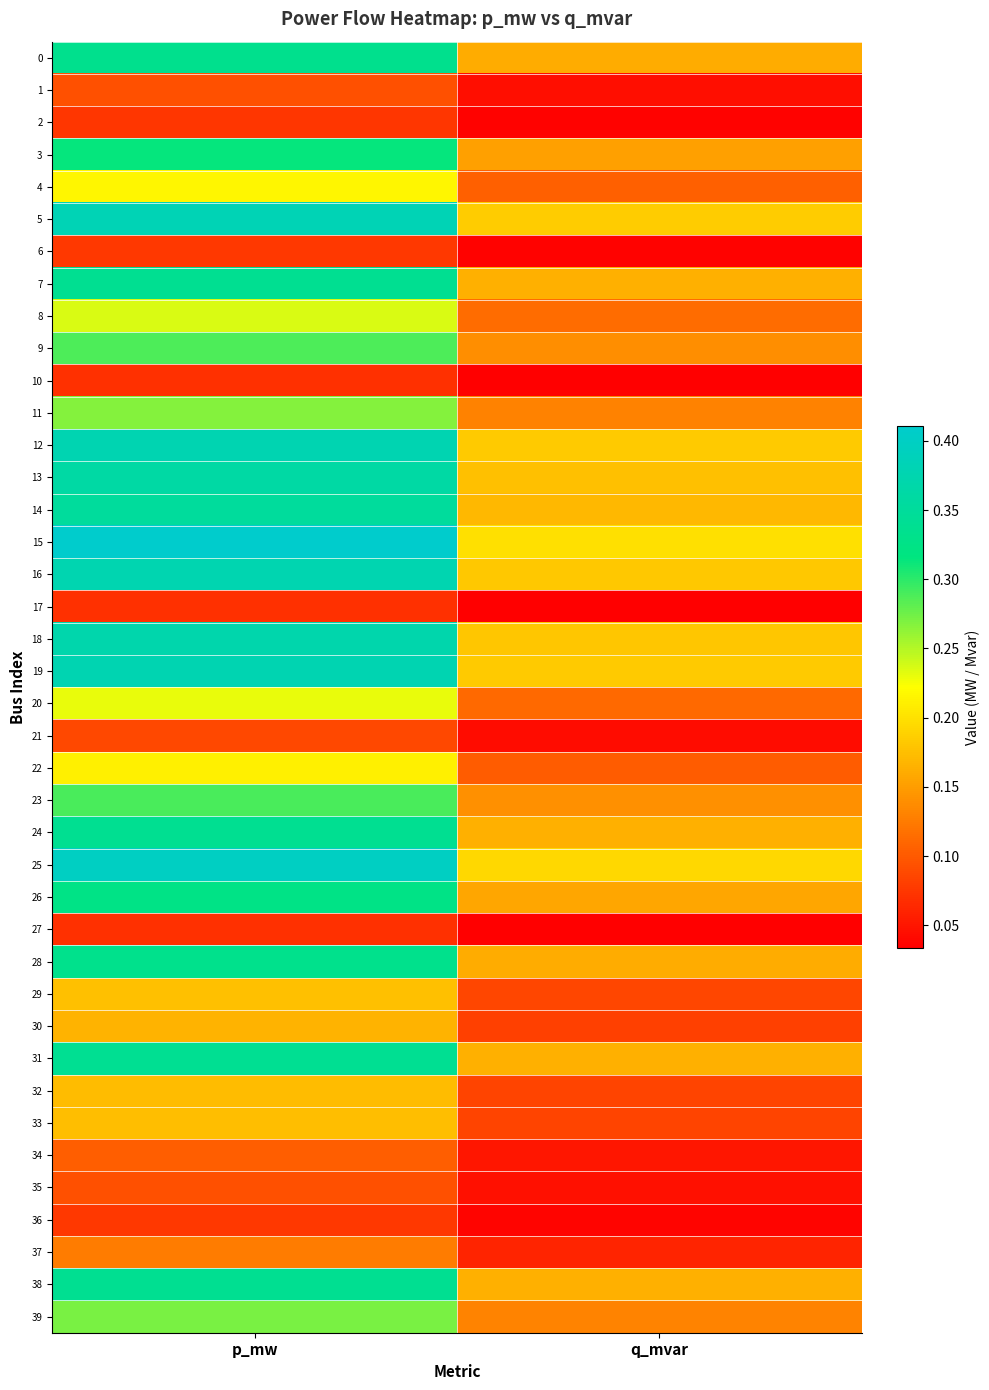

Which series has the largest total across all categories?

15